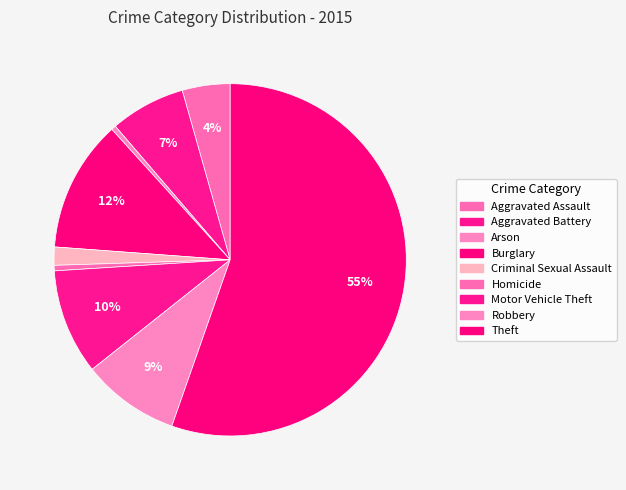

How much of the chart is everything except Aggravated Battery?

93.1%